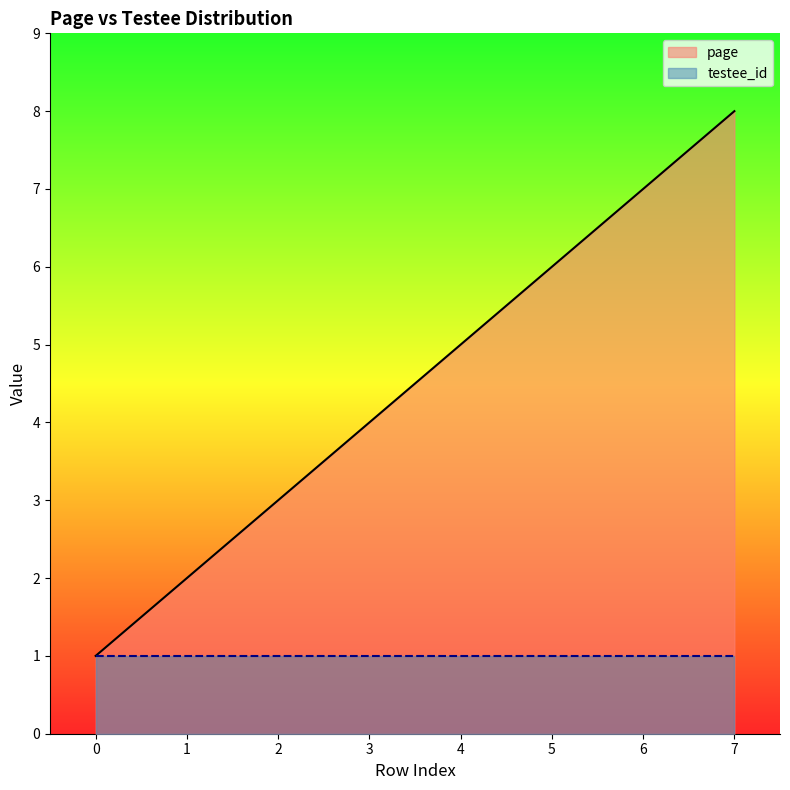

Approximately how many times larger is the value at 6 compared to 5?

1.2